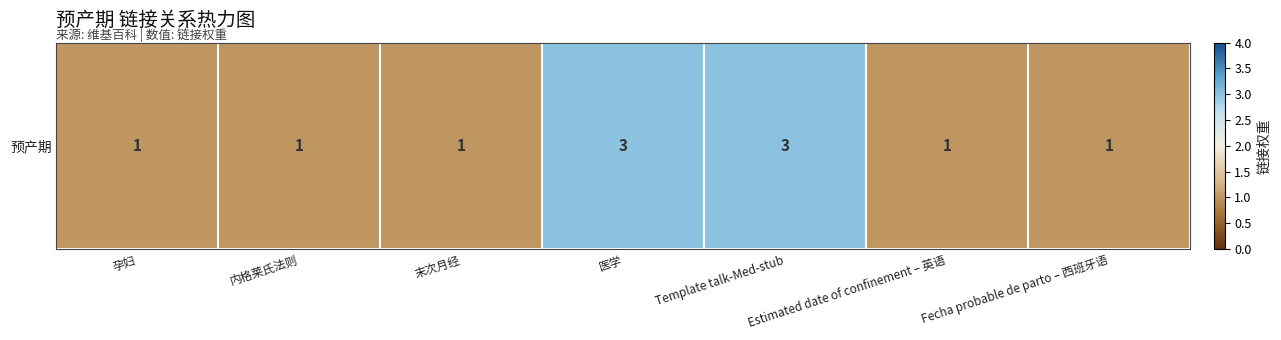

Reading right to left, what are all the values shown in this chart?

1	1	3	3	1	1	1